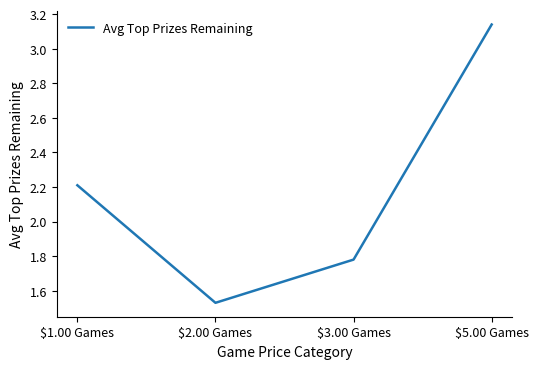

Which has a higher value, $1.00 Games or $5.00 Games?

$5.00 Games